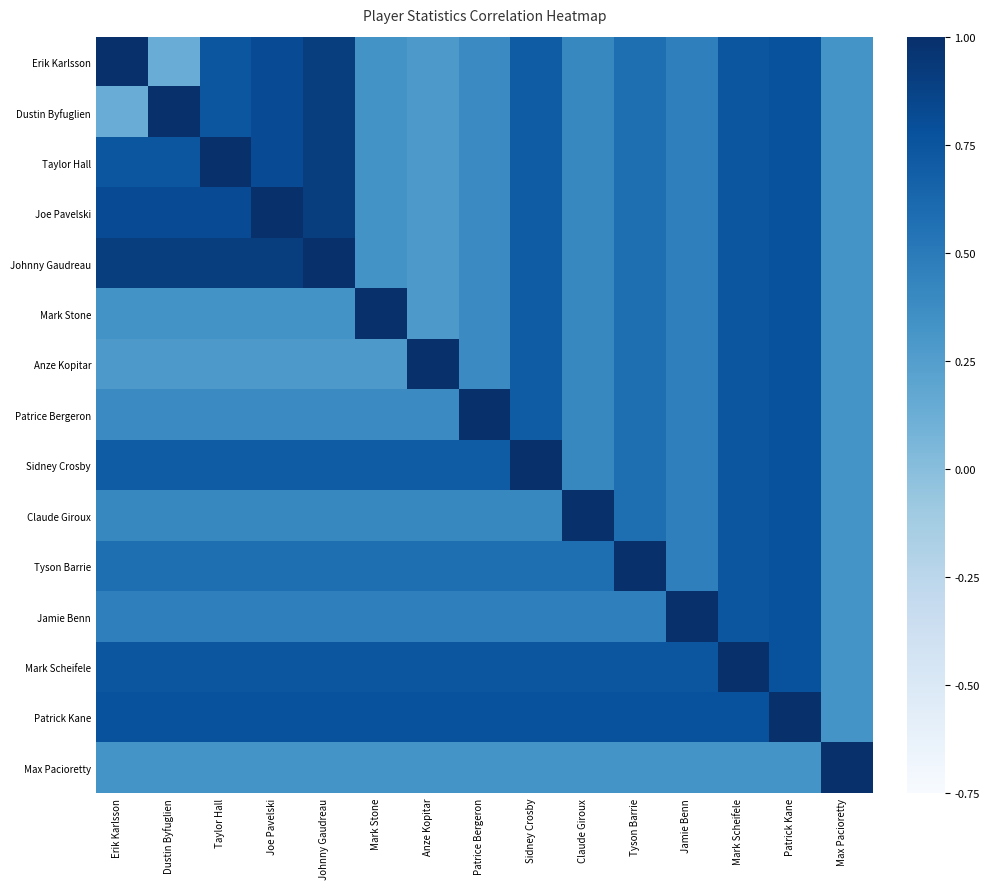

What is the smallest value displayed?

0.1